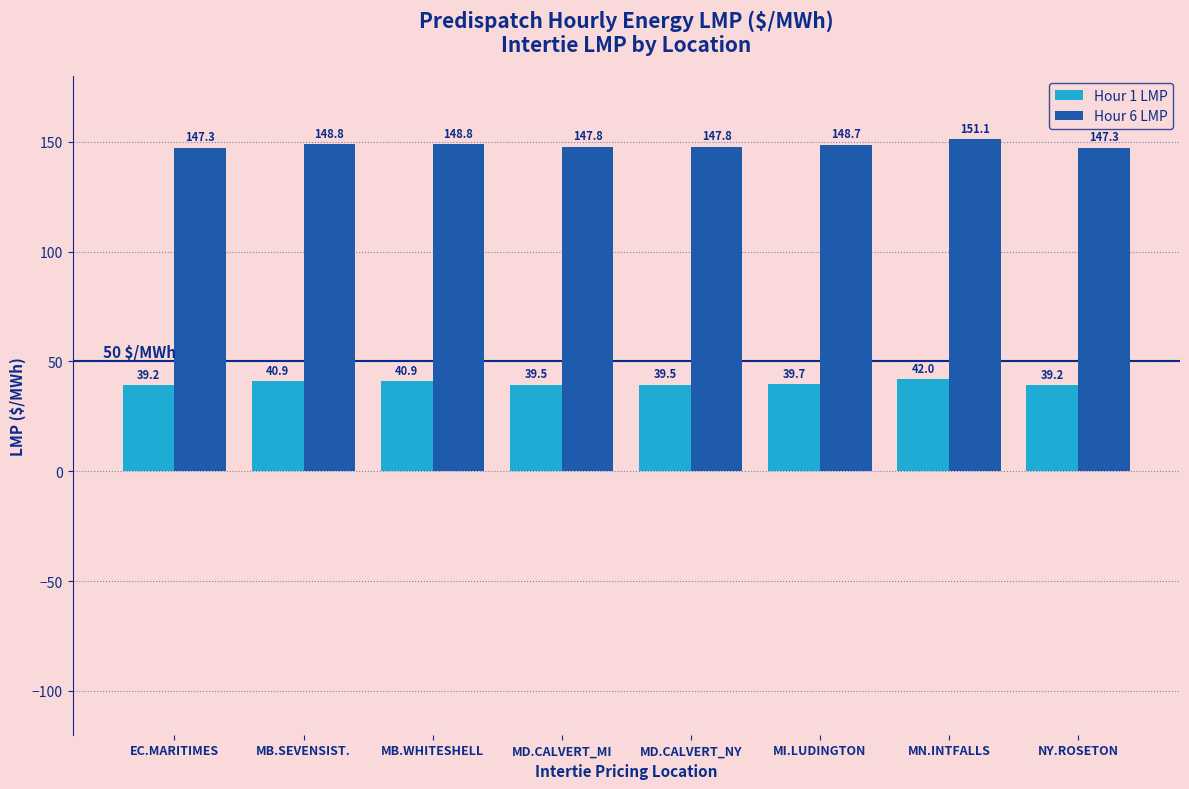

What is the difference between the Hour 6 LMP values at MD.CALVERT_NY and MN.INTFALLS?

3.3